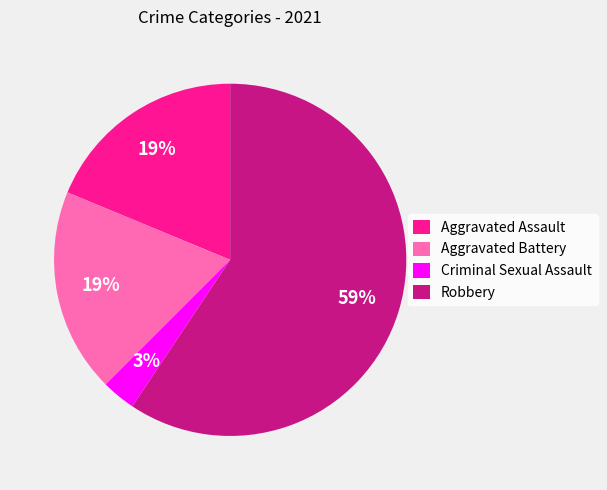

What is the majority slice?

Robbery